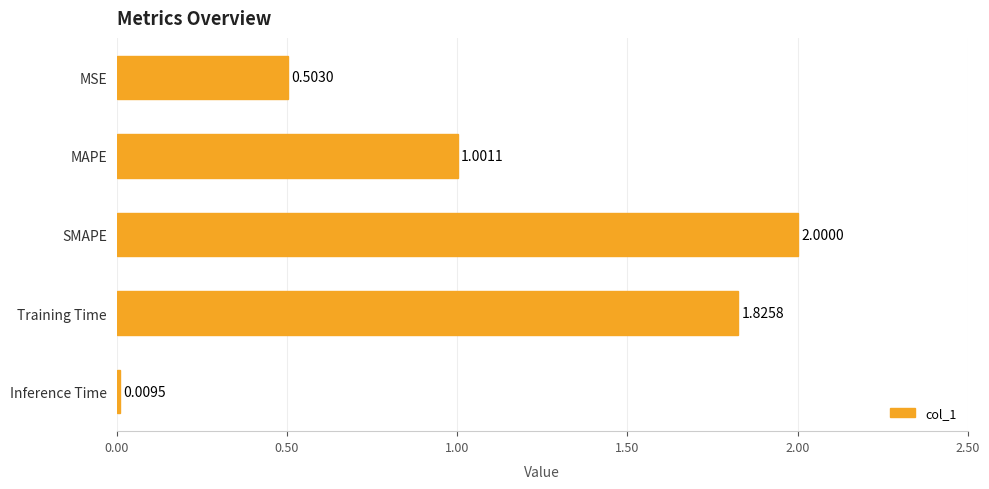

What is the difference between the values at MAPE and Training Time?

0.8